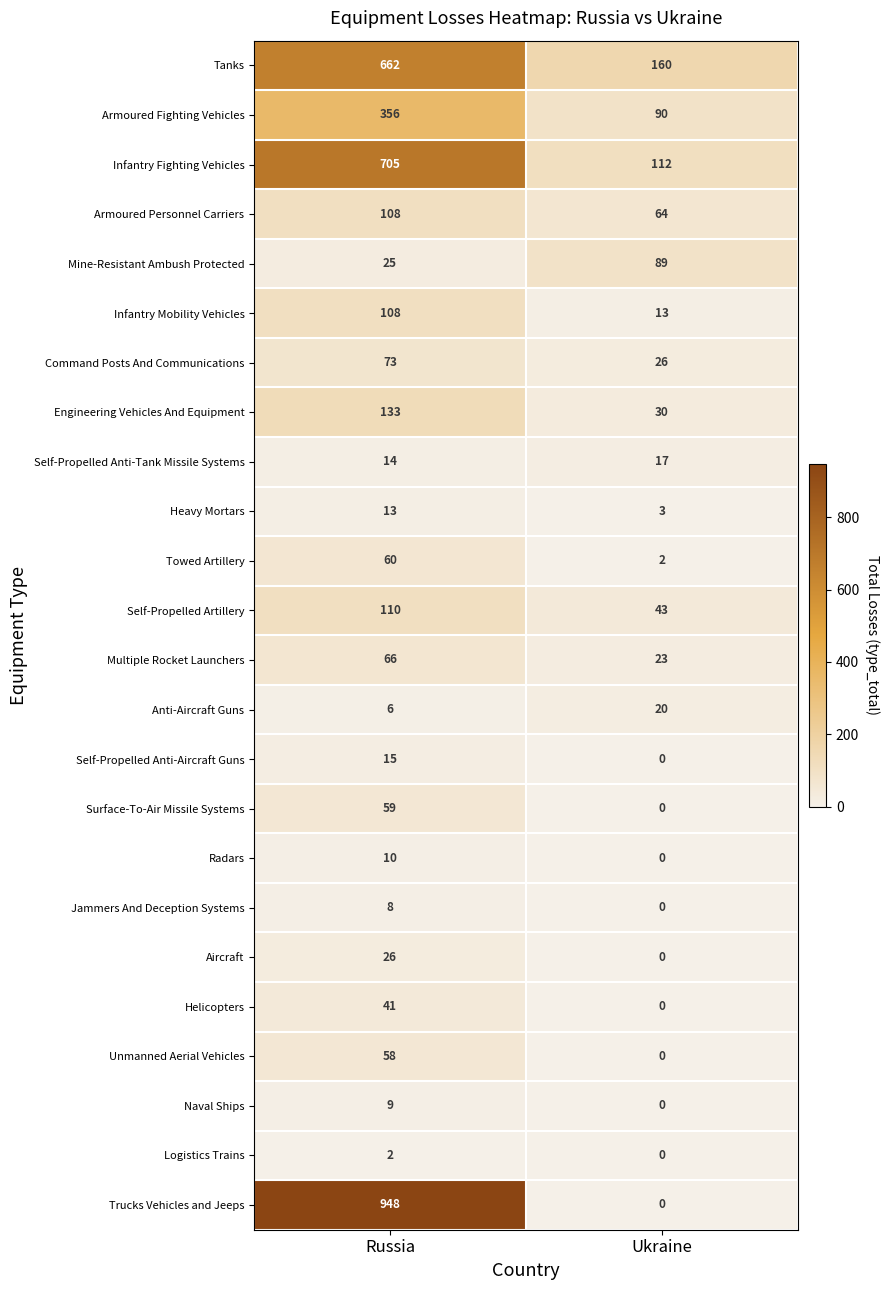

What is the average value of the Anti-Aircraft Guns series?

13